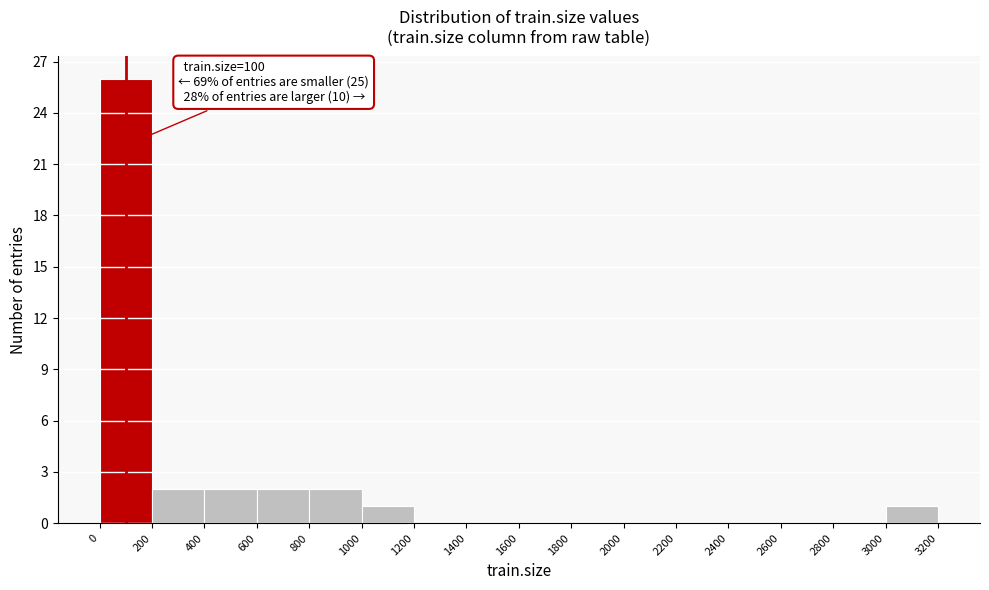

Which range on the x-axis has the tallest bar?

0 to 200